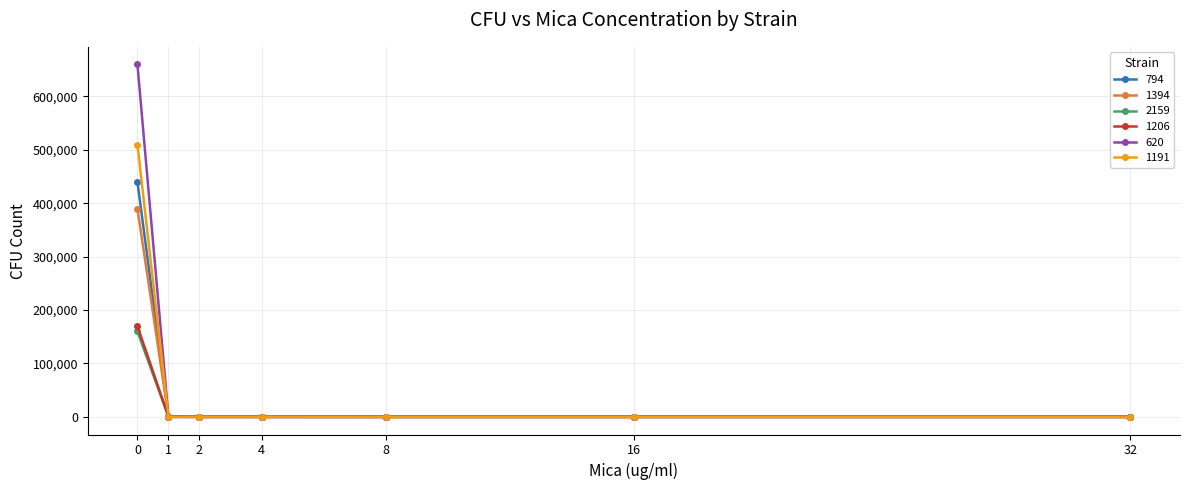

True or false: 2159 has more than 2 interior local peaks.

False